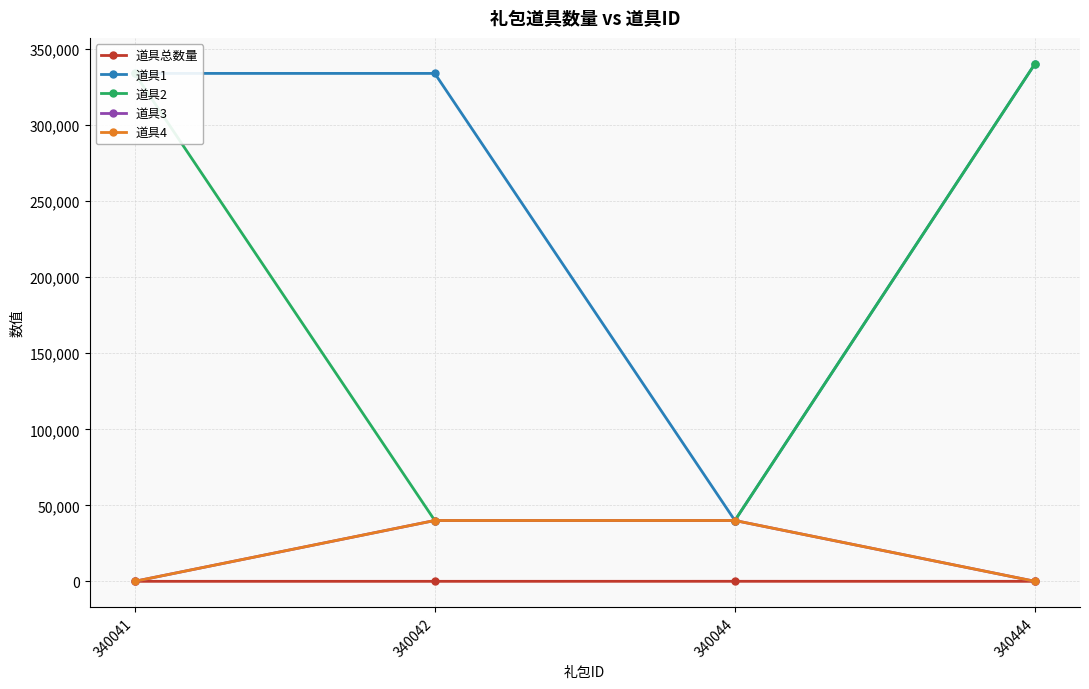

True or false: 道具总数量 and 道具1 intersect in this chart.

False